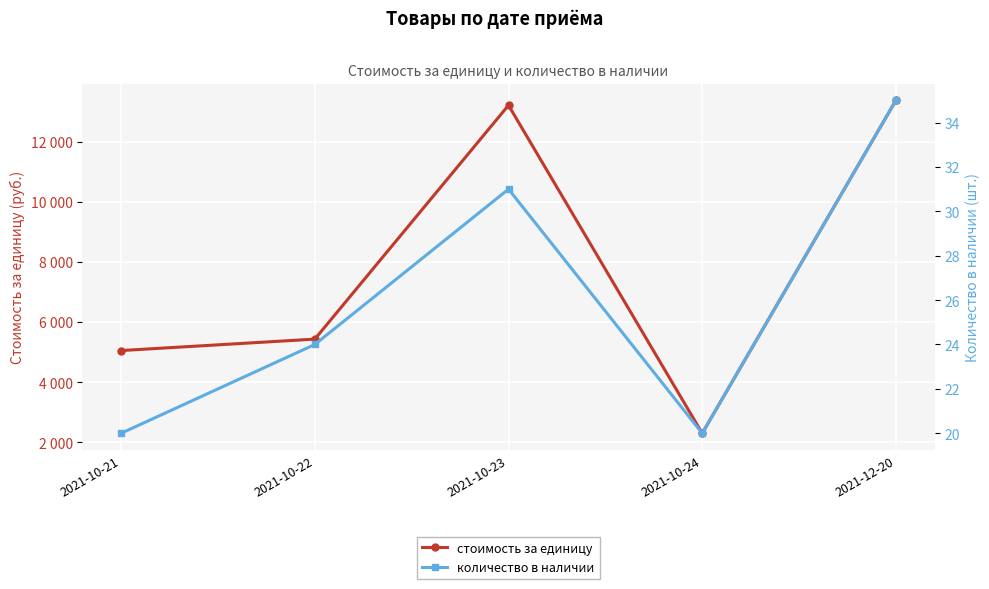

What are all the series names shown in the legend?

стоимость за единицу, количество в наличии